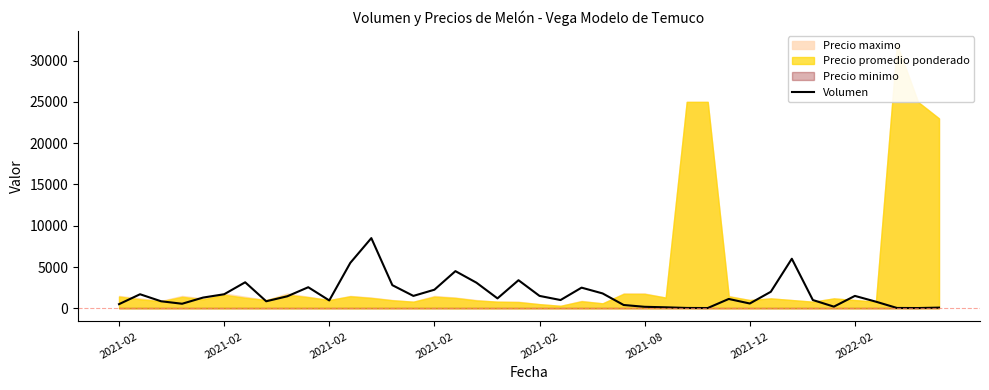

The chart shows a value of 1441 at 2021-02. True or false?

False